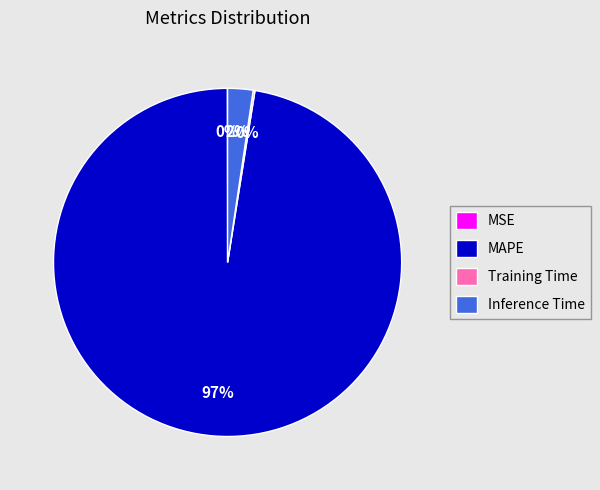

To the nearest percent, what is the average slice percentage?

25%